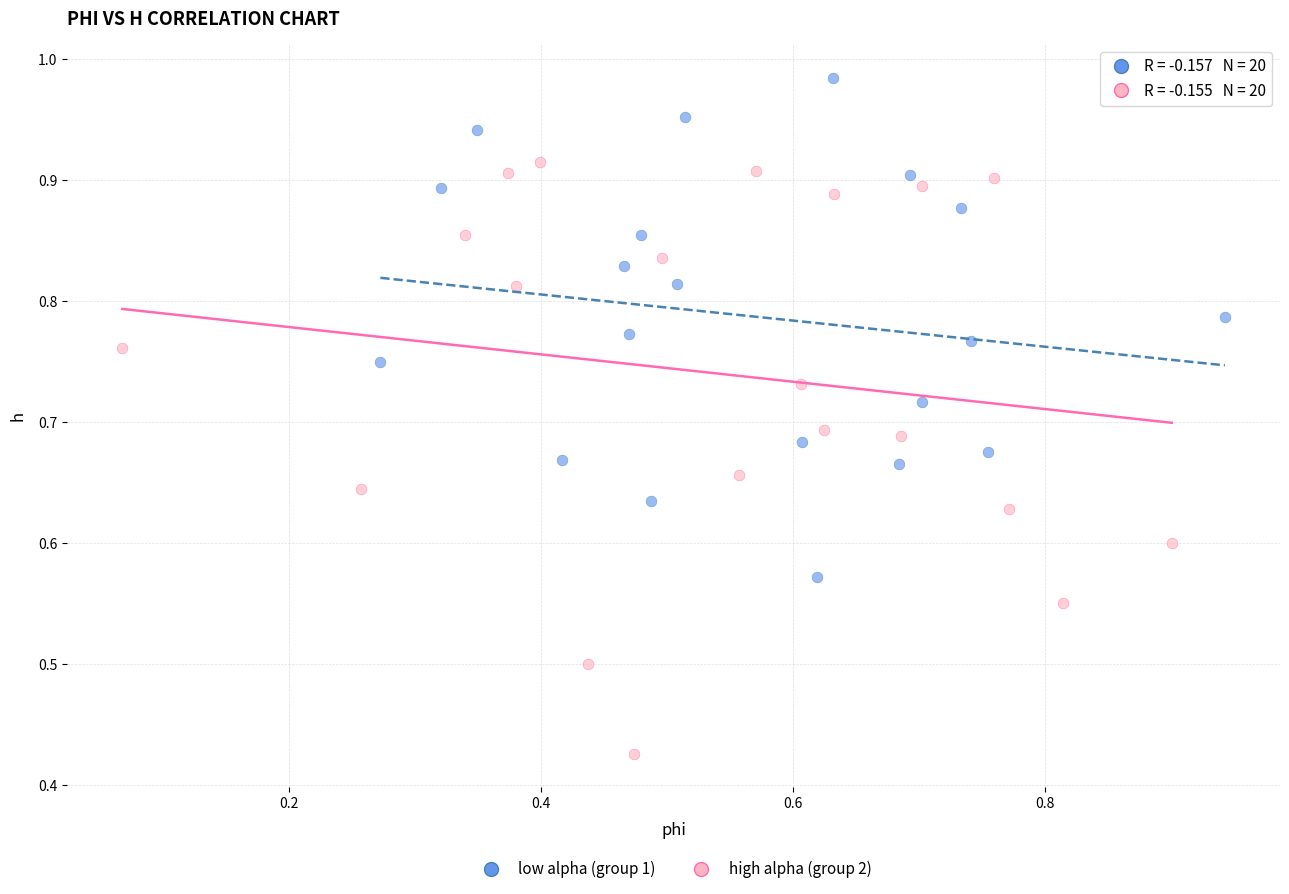

Which series reaches the maximum Y coordinate?

low alpha (group 1)